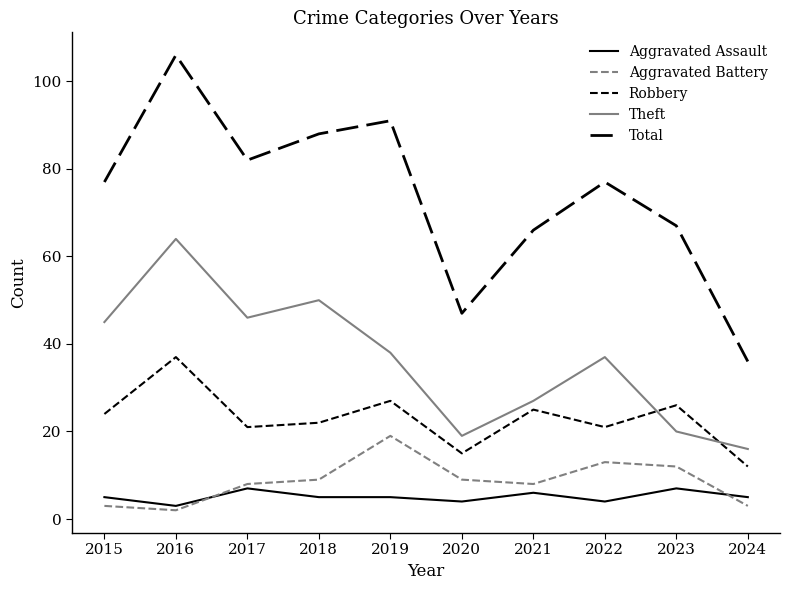

How many lines are shown in the chart?

5